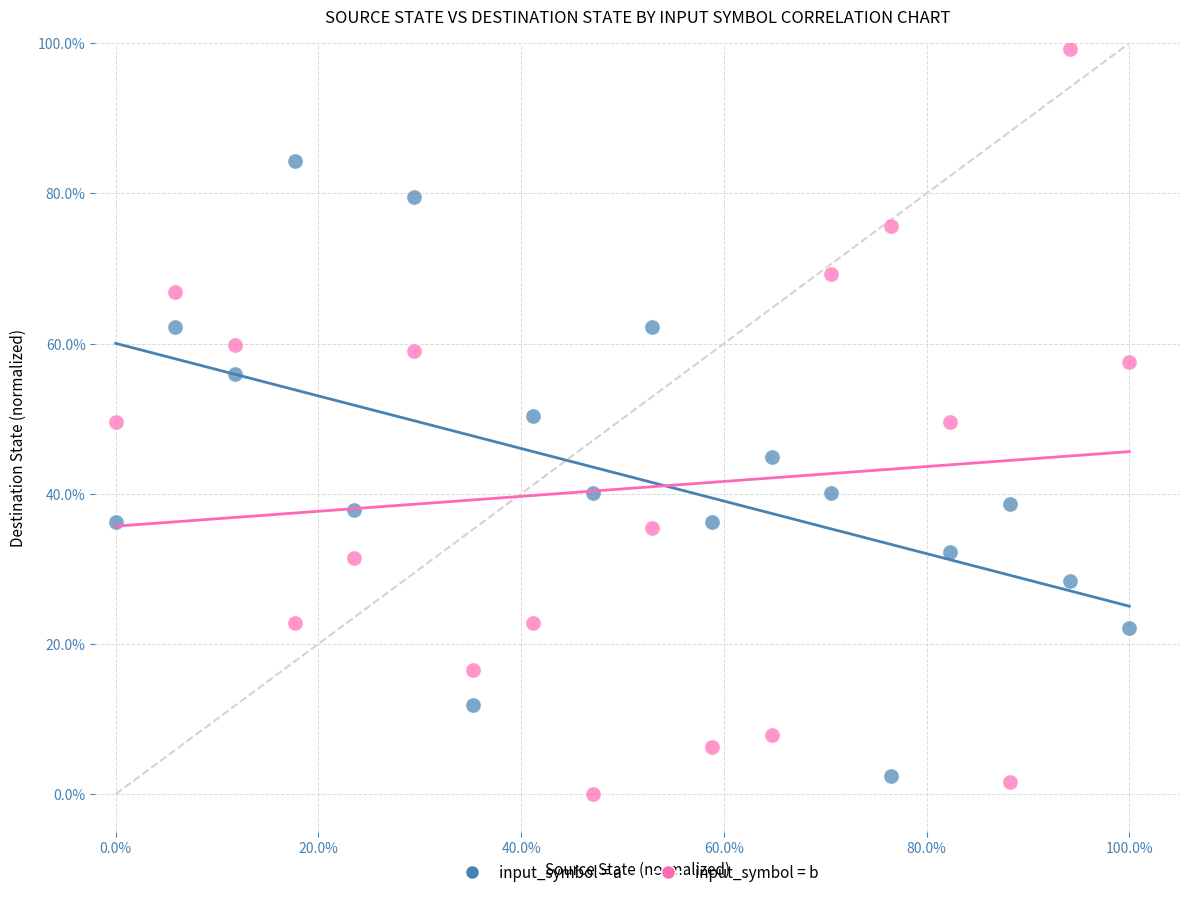

Which series reaches the minimum Y coordinate?

input_symbol = b